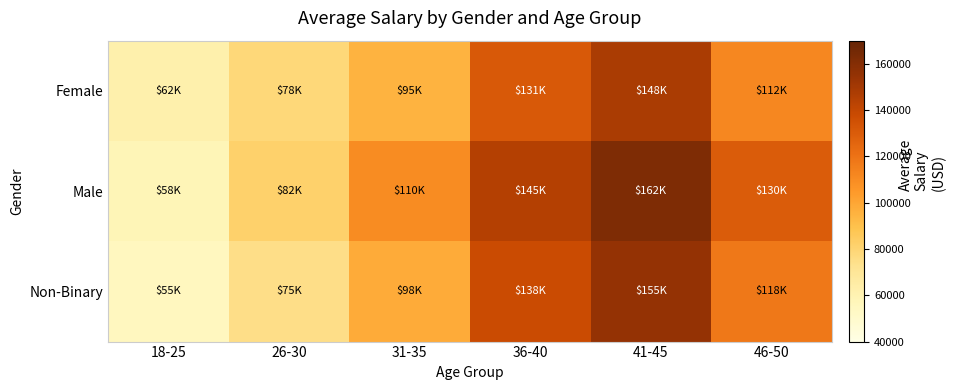

At how many categories does at least one series exceed 80391?

5